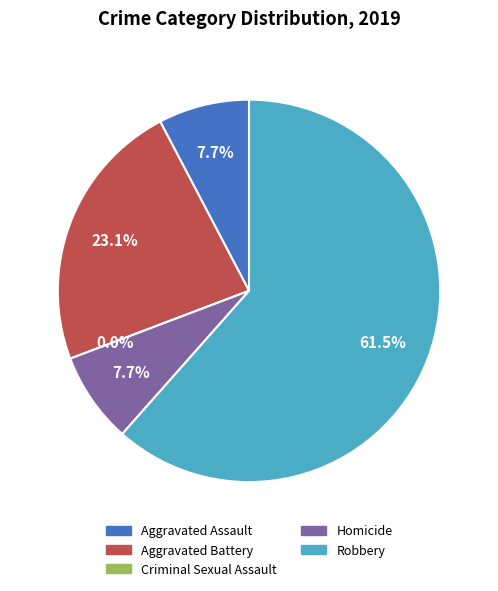

To the nearest percent, what is the difference between the largest and smallest slice percentages?

62%